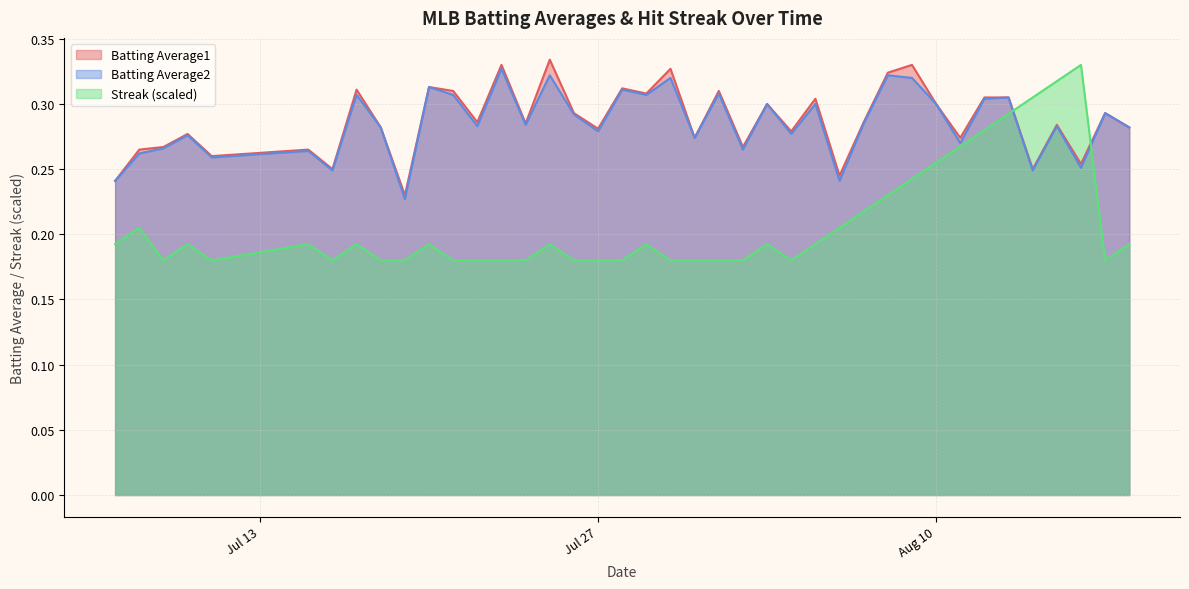

At how many categories does at least one series exceed 0?

40